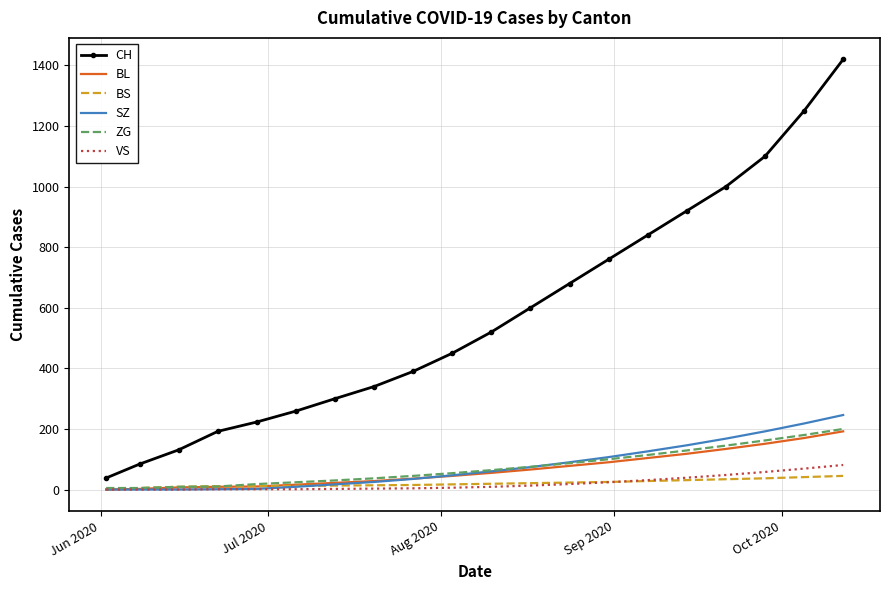

True or false: BL and CH intersect in this chart.

False